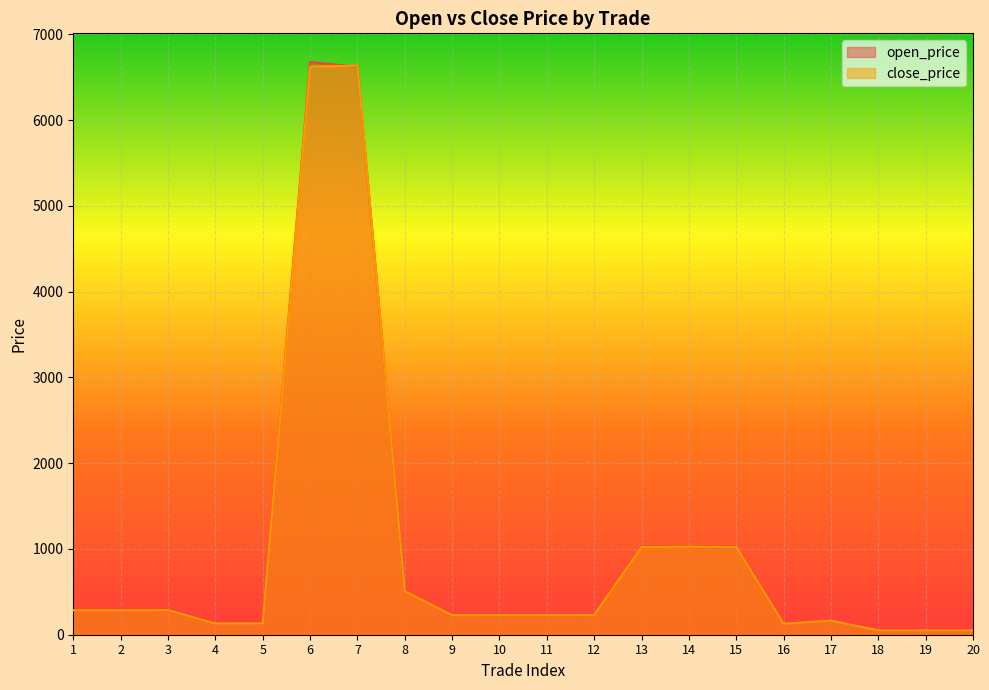

Where is open_price nearest to the value 3363?

13